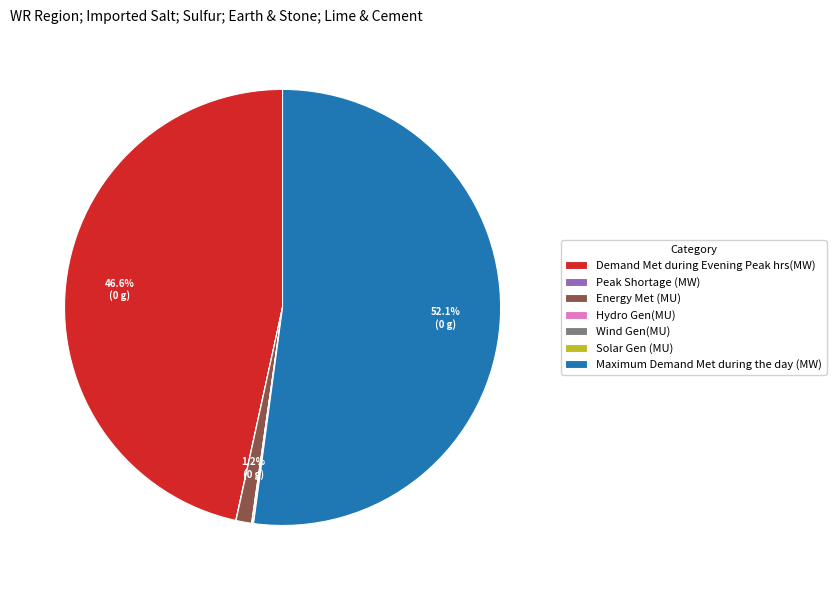

True or false: Demand Met during Evening Peak hrs(MW) accounts for 47% of the total.

True